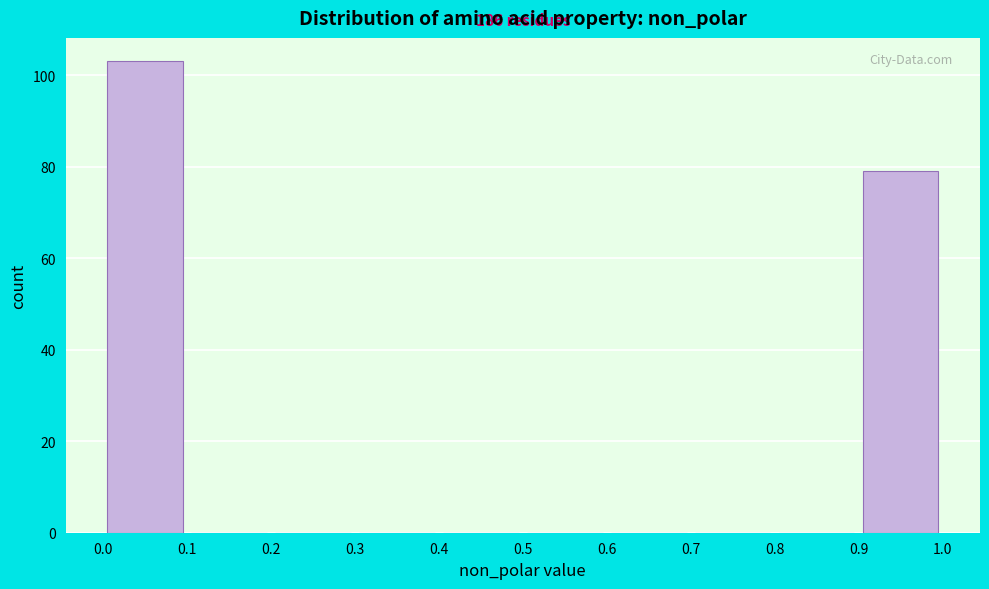

Which range on the x-axis has the tallest bar?

0.0 to 0.1